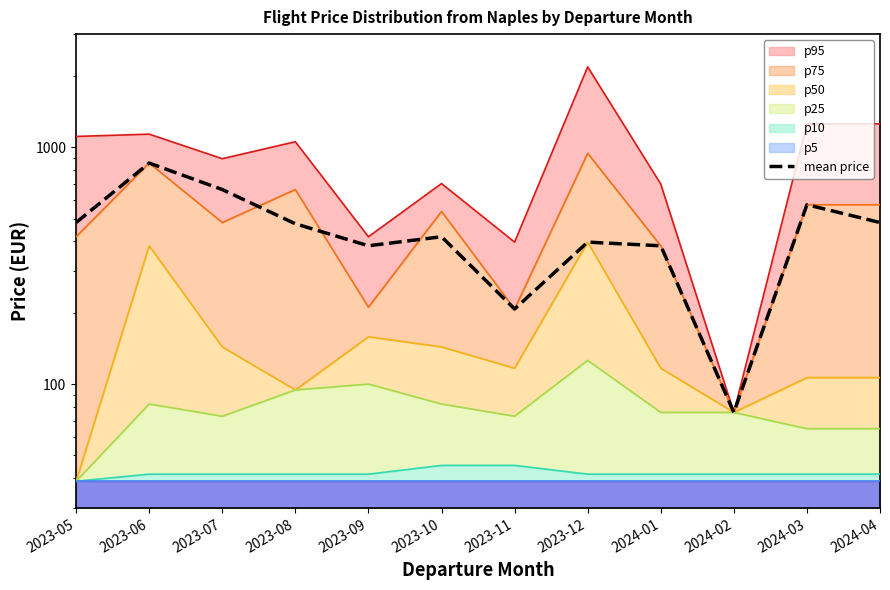

Does the chart display data point markers on the line(s)?

No